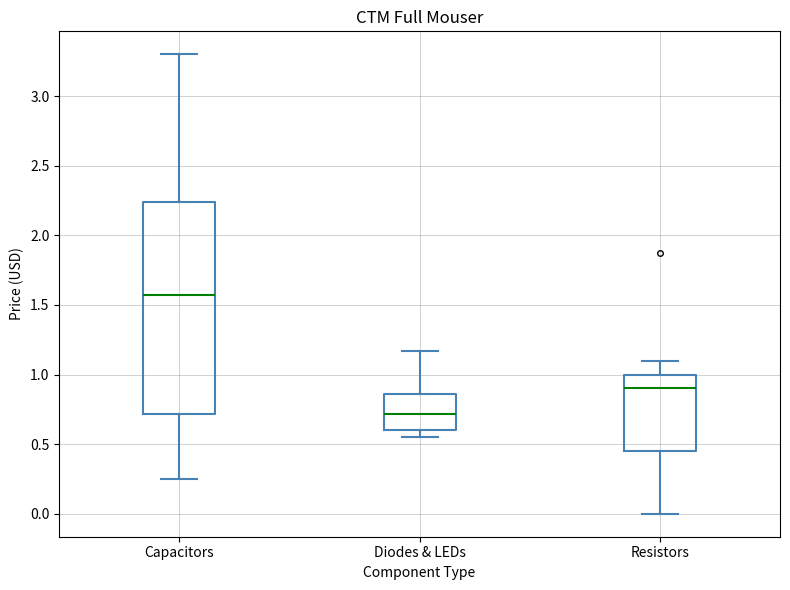

Reading left to right, read every box against the y-axis: the position of its median line, the range the box covers, and the ends of its whiskers. The values are not printed on the chart, so give them approximately, as read against the axis.

Capacitors: median 1.55, box 0.70 to 2.25, whiskers 0.25 to 3.30
Diodes & LEDs: median 0.70, box 0.60 to 0.85, whiskers 0.55 to 1.15
Resistors: median 0.90, box 0.45 to 1.00, whiskers 0.00 to 1.10